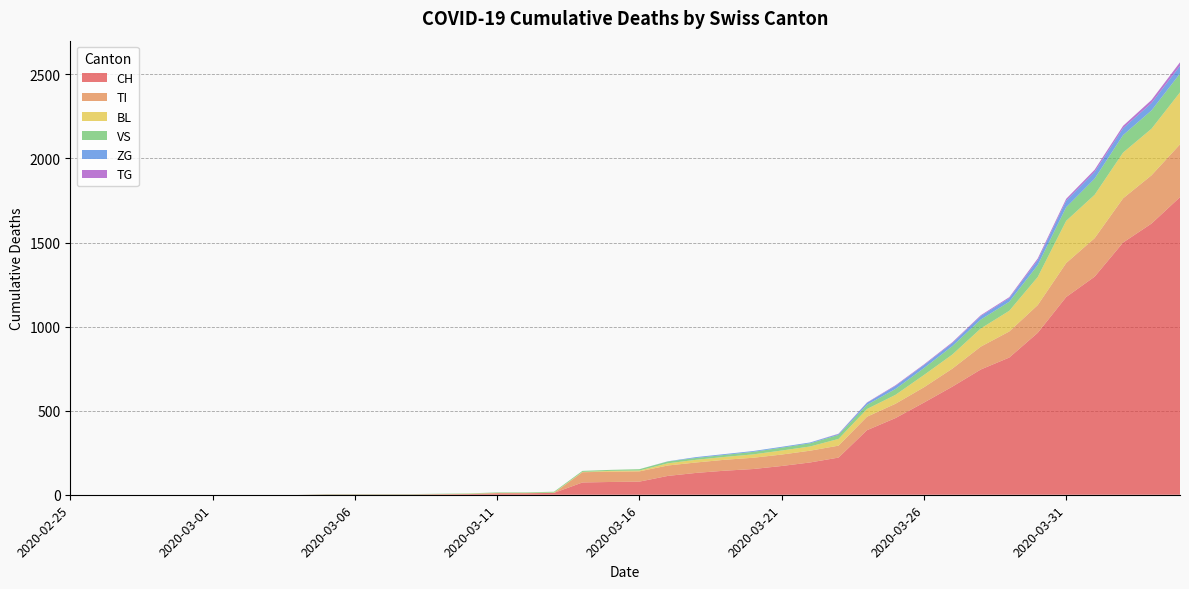

Reading right to left, extract all data points from this chart.

CH: 1770	1613	1500	1297	1176	963	816	745	643	548	456	384	221	192	171	153	143	130	112	78	76	73	11	9	9	4	3	2	2	2	2	0	0	0	0	0	0	0	0	0
TI: 314	287	263	229	202	165	155	136	107	91	85	80	71	70	68	67	65	62	62	61	61	61	0	0	0	0	0	0	0	0	0	0	0	0	0	0	0	0	0	0
BL: 309	277	272	258	251	167	123	108	84	73	53	46	40	25	24	20	17	16	13	5	5	2	2	2	2	2	1	0	0	0	0	0	0	0	0	0	0	0	0	0
VS: 112	109	104	96	81	71	54	53	50	41	35	25	24	19	17	15	12	11	11	8	6	6	5	3	3	2	2	2	2	2	2	0	0	0	0	0	0	0	0	0
ZG: 46	44	41	40	39	29	21	21	18	18	18	12	5	5	5	5	5	5	1	0	0	0	0	0	0	0	0	0	0	0	0	0	0	0	0	0	0	0	0	0
TG: 21	18	14	13	11	10	6	5	5	4	4	2	2	0	0	0	0	0	0	0	0	0	0	0	0	0	0	0	0	0	0	0	0	0	0	0	0	0	0	0